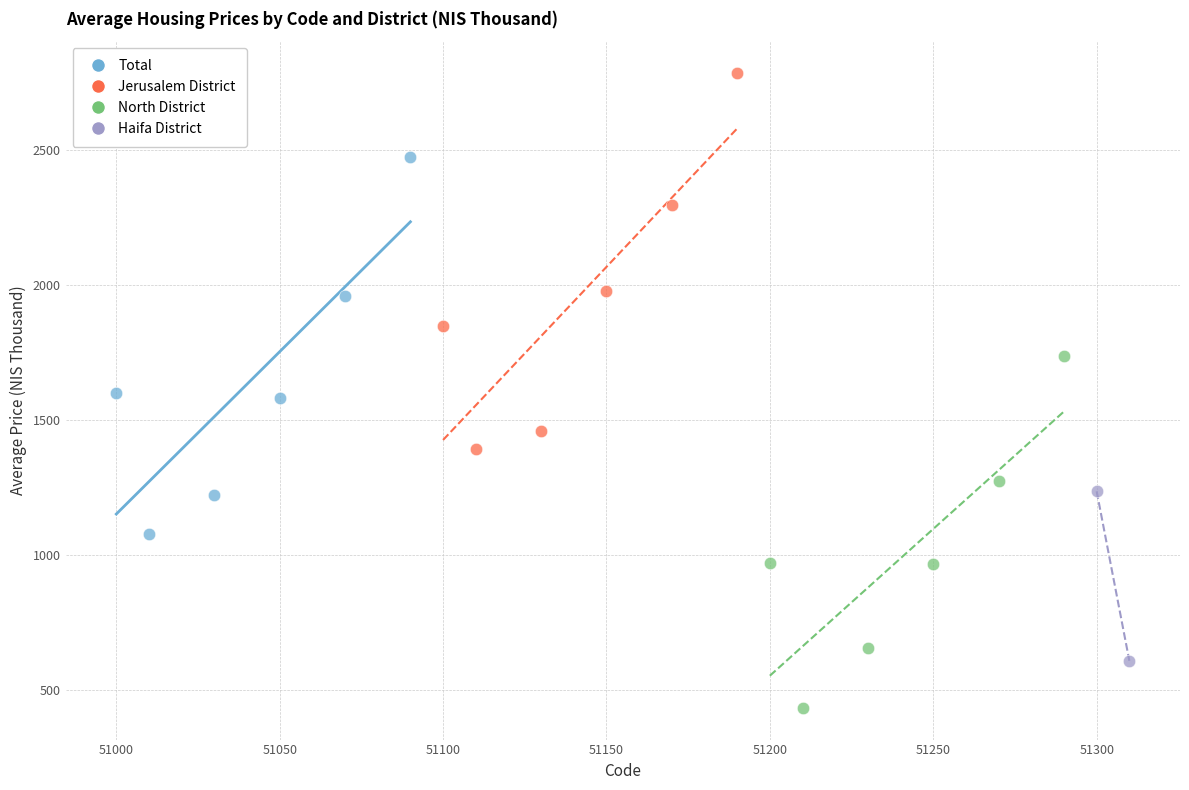

What are all the series names shown in the legend?

Total, Jerusalem District, North District, Haifa District